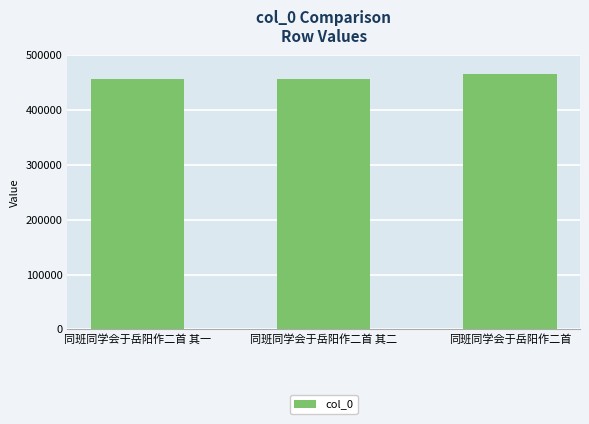

What position from the right is 同班同学会于岳阳作二首 其二?

2